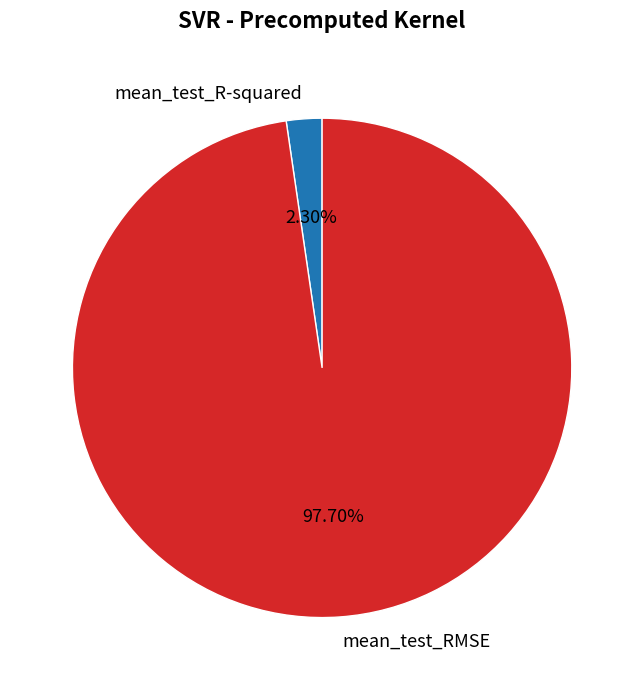

What percentage is the mean_test_RMSE slice, to the nearest percent?

98%